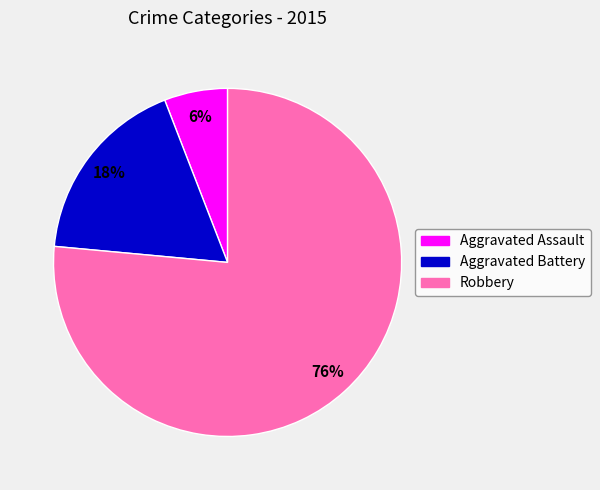

What is the ratio of the value at Aggravated Battery to the value at Robbery?

0.2